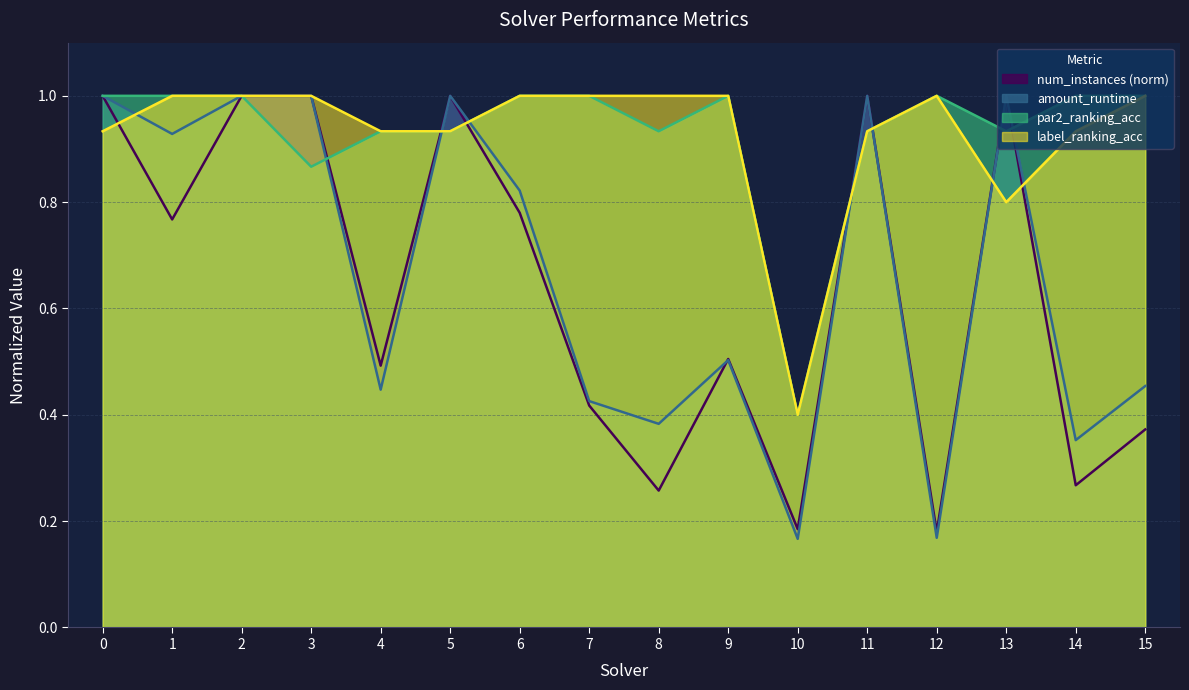

True or false: amount_runtime and par2_ranking_acc intersect in this chart.

True